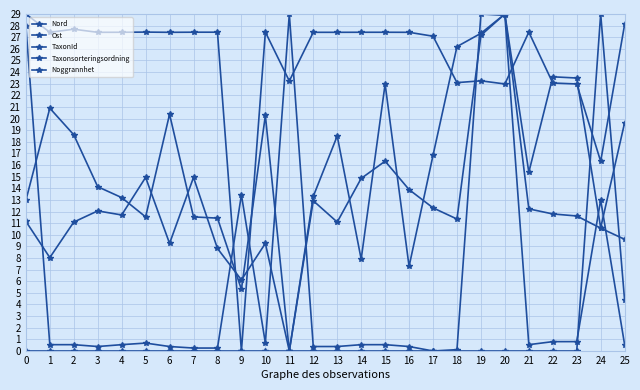

Reading right to left, list all the values displayed in this chart.

Nord: 25=19.6	24=10.6	23=23.5	22=23.6	21=15.4	20=29.0	19=27.3	18=26.2	17=16.8	16=7.3	15=23.0	14=7.9	13=18.5	12=13.3	11=0.0	10=20.3	9=5.3	8=11.4	7=11.5	6=20.4	5=11.5	4=13.2	3=14.1	2=18.6	1=20.9	0=13.0
Ost: 25=9.6	24=10.6	23=11.6	22=11.8	21=12.2	20=29.0	19=27.2	18=11.4	17=12.3	16=13.9	15=16.3	14=14.8	13=11.1	12=12.9	11=0.0	10=9.3	9=6.1	8=8.8	7=14.9	6=9.3	5=14.9	4=11.7	3=12.1	2=11.1	1=8.0	0=11.2
TaxonId: 25=0.5	24=13.0	23=0.8	22=0.8	21=0.5	20=28.9	19=29.0	18=0.1	17=0.0	16=0.4	15=0.5	14=0.5	13=0.4	12=0.4	11=29.0	10=0.7	9=13.4	8=0.3	7=0.3	6=0.4	5=0.7	4=0.5	3=0.4	2=0.5	1=0.5	0=28.0
Taxonsorteringsordning: 25=28.1	24=16.3	23=23.0	22=23.1	21=27.4	20=23.0	19=23.2	18=23.1	17=27.1	16=27.4	15=27.4	14=27.4	13=27.4	12=27.4	11=23.2	10=27.4	9=0.0	8=27.4	7=27.4	6=27.4	5=27.4	4=27.4	3=27.4	2=27.7	1=27.4	0=29.0
Noggrannhet: 25=4.3	24=29.0	23=0.0	22=0.0	21=0.0	20=0.0	19=0.0	18=0.0	17=0.0	16=0.0	15=0.0	14=0.0	13=0.0	12=0.0	11=0.0	10=0.0	9=0.0	8=0.0	7=0.0	6=0.0	5=0.0	4=0.0	3=0.0	2=0.0	1=0.0	0=0.0